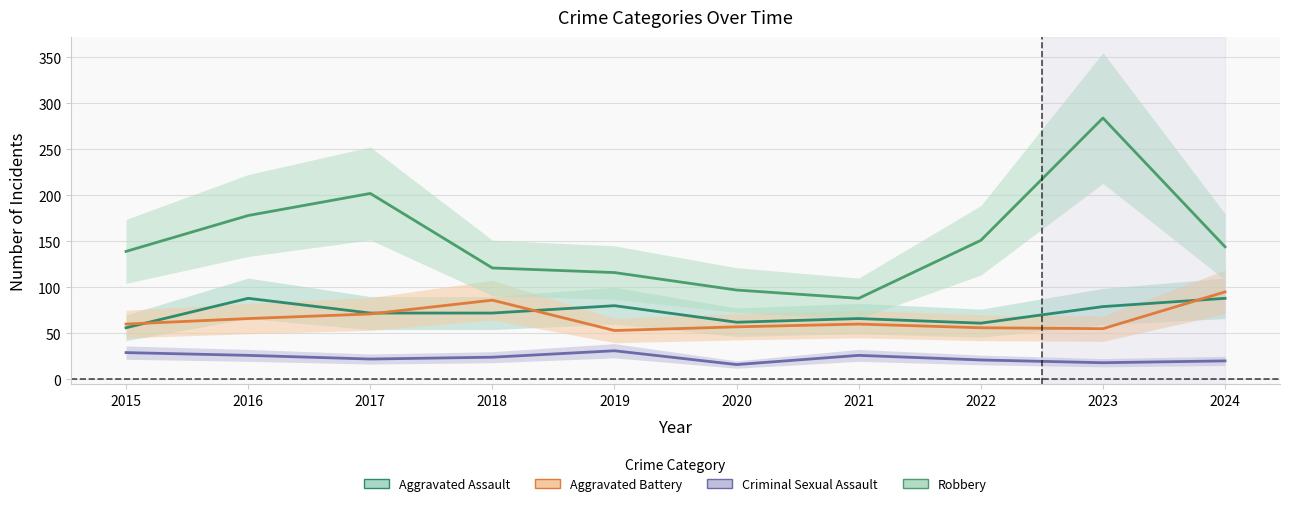

What is the spread (max minus min) of values at 2017?

180